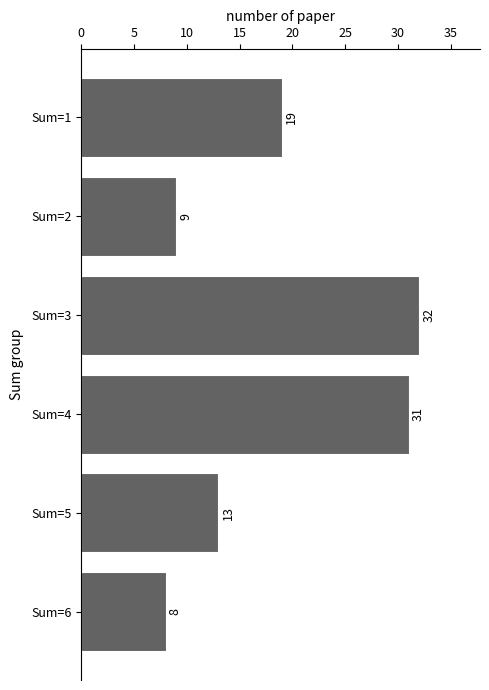

Does the chart contain stacked bars?

No